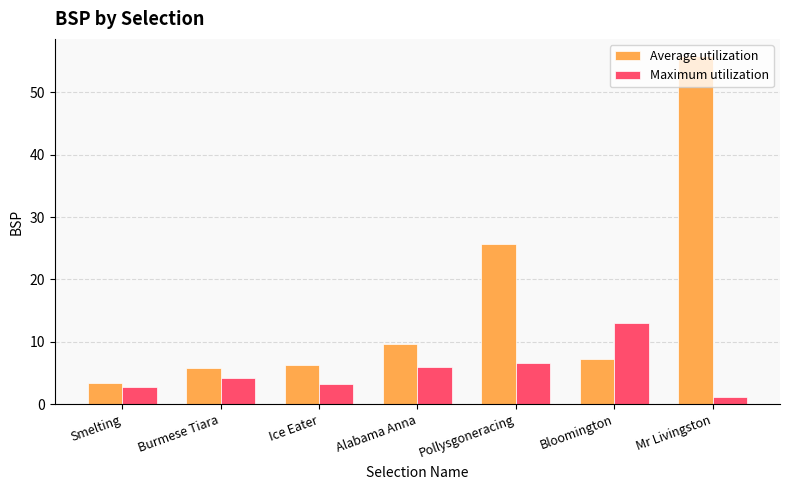

What is the total value across all series at Burmese Tiara?

10.0